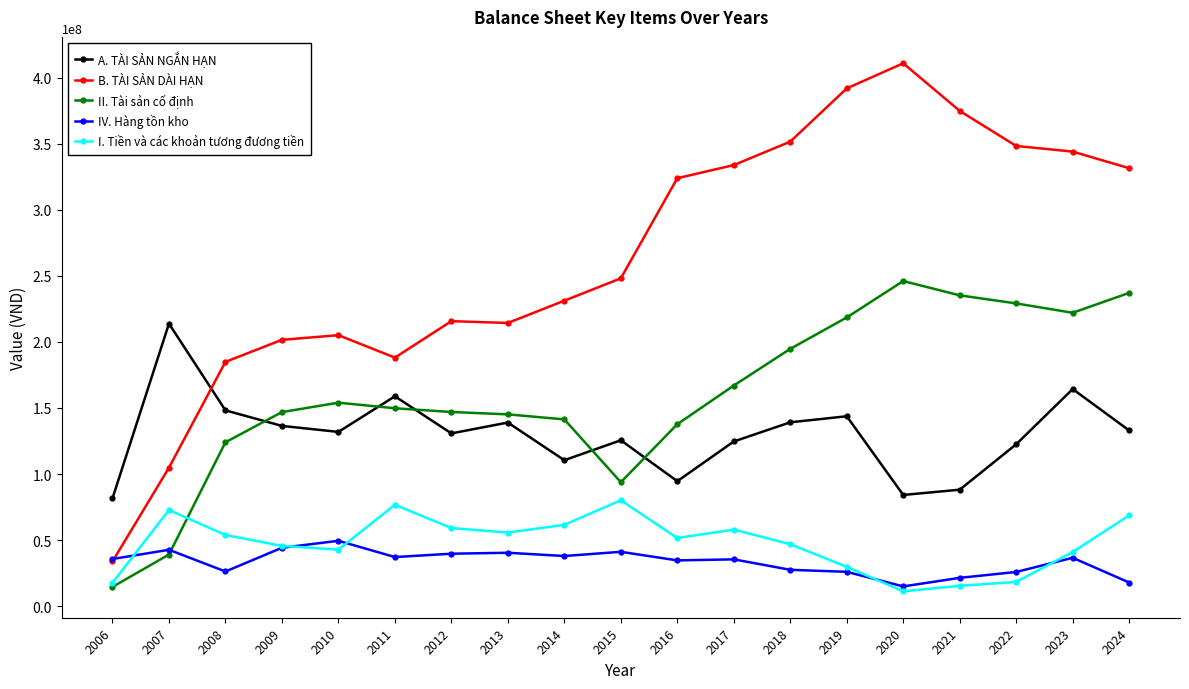

Does the chart display data point markers on the line(s)?

Yes